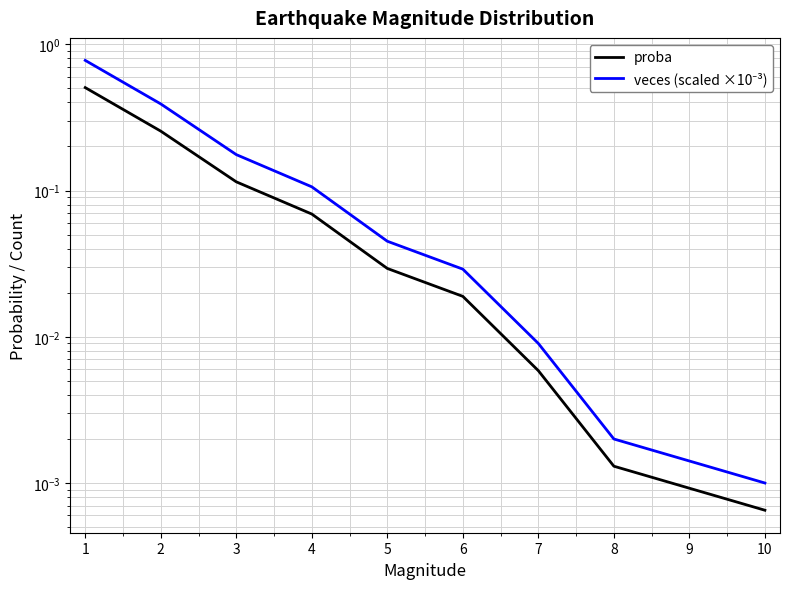

What are all the series names shown in the legend?

proba, veces (scaled ×10⁻³)